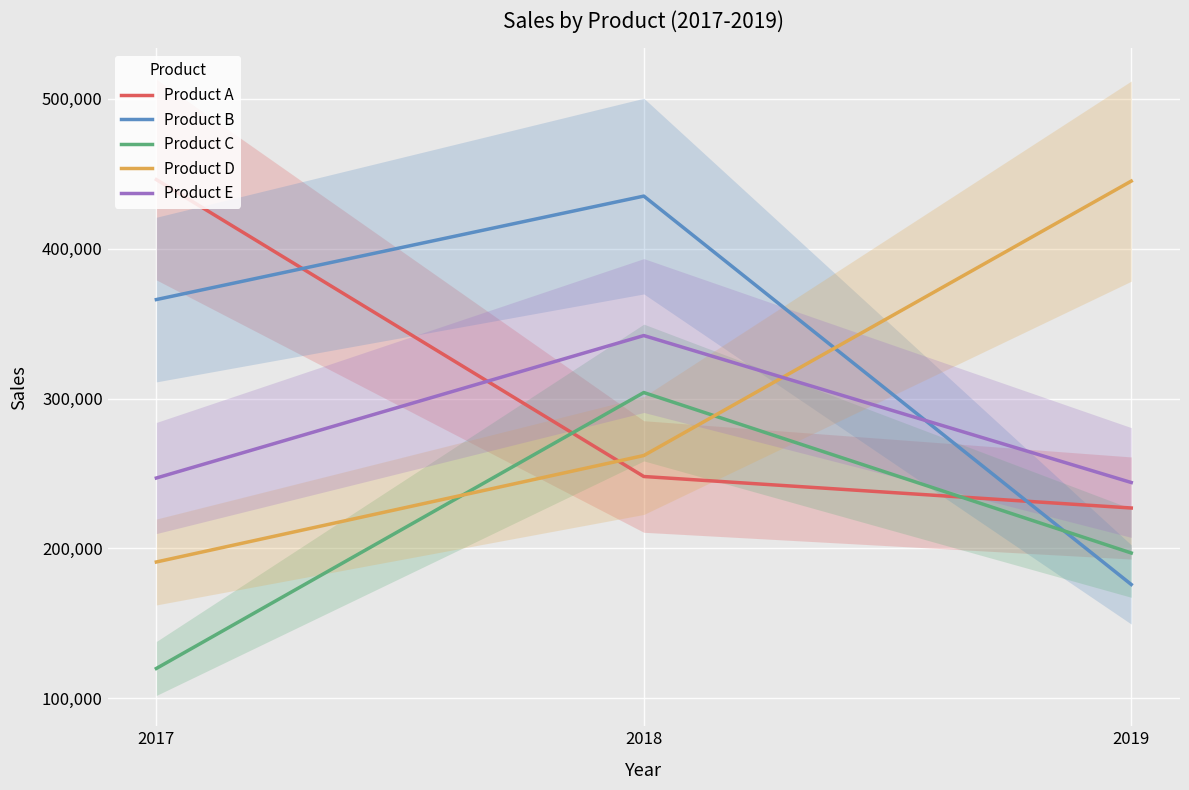

What are all the series names shown in the legend?

Product A, Product B, Product C, Product D, Product E